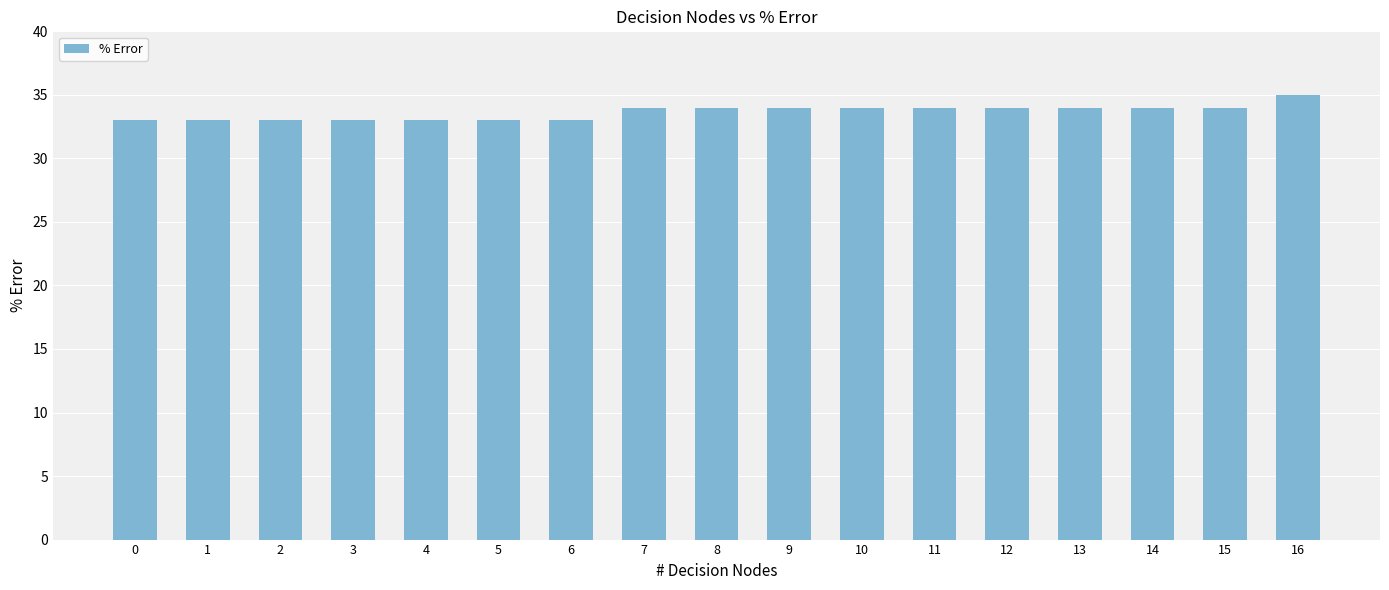

Reading left to right, what are all the values shown in this chart?

33	33	33	33	33	33	33	34	34	34	34	34	34	34	34	34	35